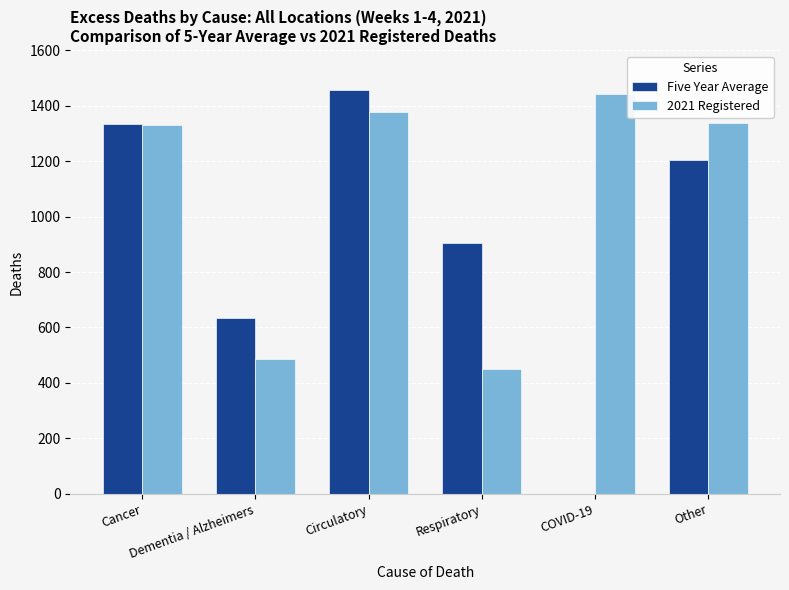

Reading right to left, list all the values displayed in this chart.

Five Year Average: Other=1206	COVID-19=0	Respiratory=904	Circulatory=1456	Dementia / Alzheimers=634	Cancer=1334
2021 Registered: Other=1338	COVID-19=1444	Respiratory=449	Circulatory=1376	Dementia / Alzheimers=485	Cancer=1330